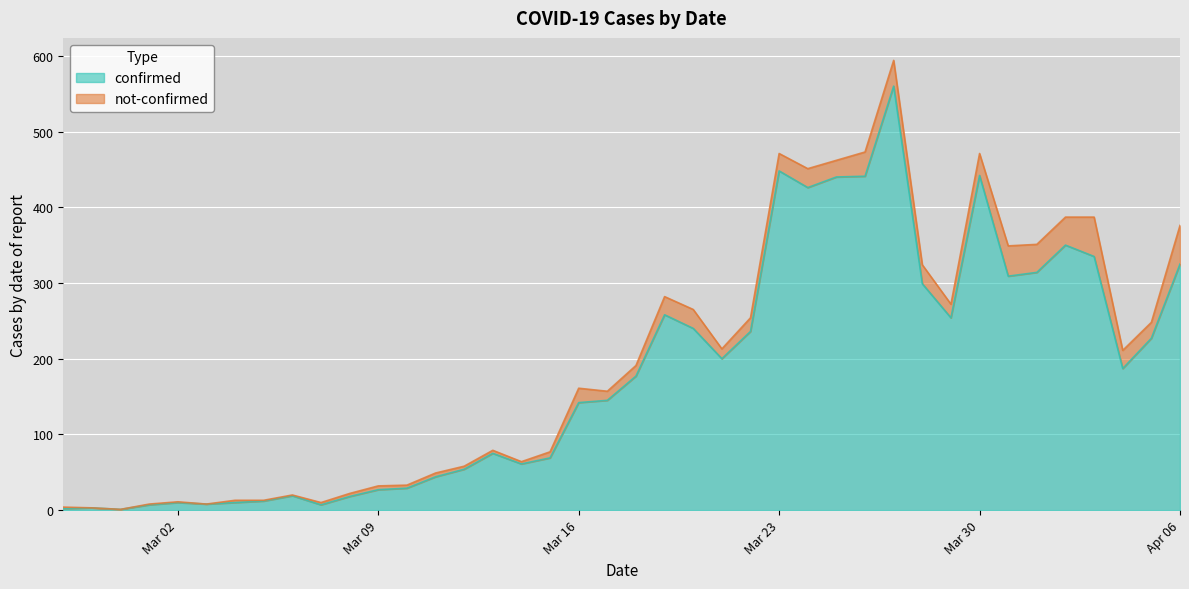

What is the smallest value displayed?

1